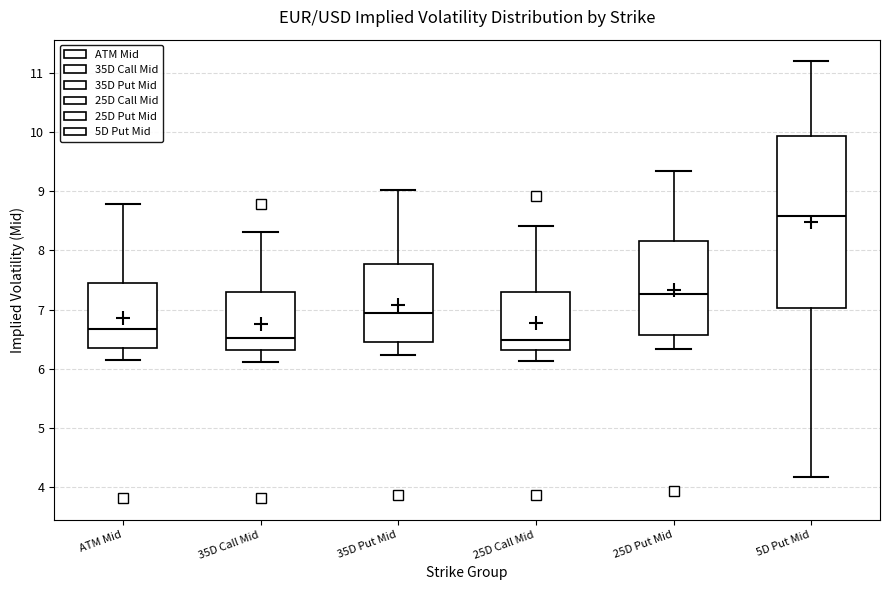

Reading left to right, transcribe this box plot: for each box, give where its median line is, the range the box spans, and where its two whiskers end, as read against the y-axis. The values are not printed on the chart, so give them approximately, as read against the axis.

ATM Mid: median 6.7, box 6.4 to 7.4, whiskers 6.2 to 8.8
35D Call Mid: median 6.5, box 6.3 to 7.3, whiskers 6.1 to 8.3
35D Put Mid: median 6.9, box 6.5 to 7.8, whiskers 6.2 to 9.0
25D Call Mid: median 6.5, box 6.3 to 7.3, whiskers 6.1 to 8.4
25D Put Mid: median 7.3, box 6.6 to 8.2, whiskers 6.3 to 9.3
5D Put Mid: median 8.6, box 7.0 to 9.9, whiskers 4.2 to 11.2